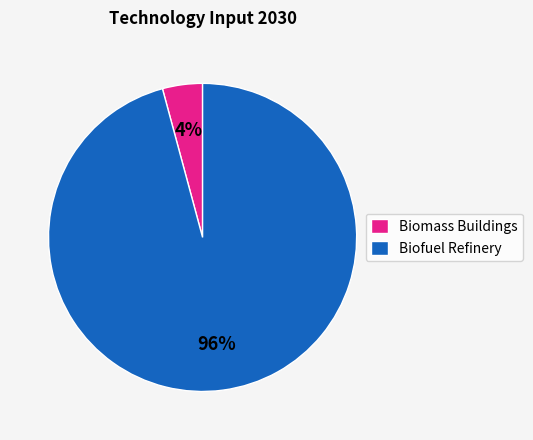

True or false: Biomass Buildings accounts for 19% of the total.

False